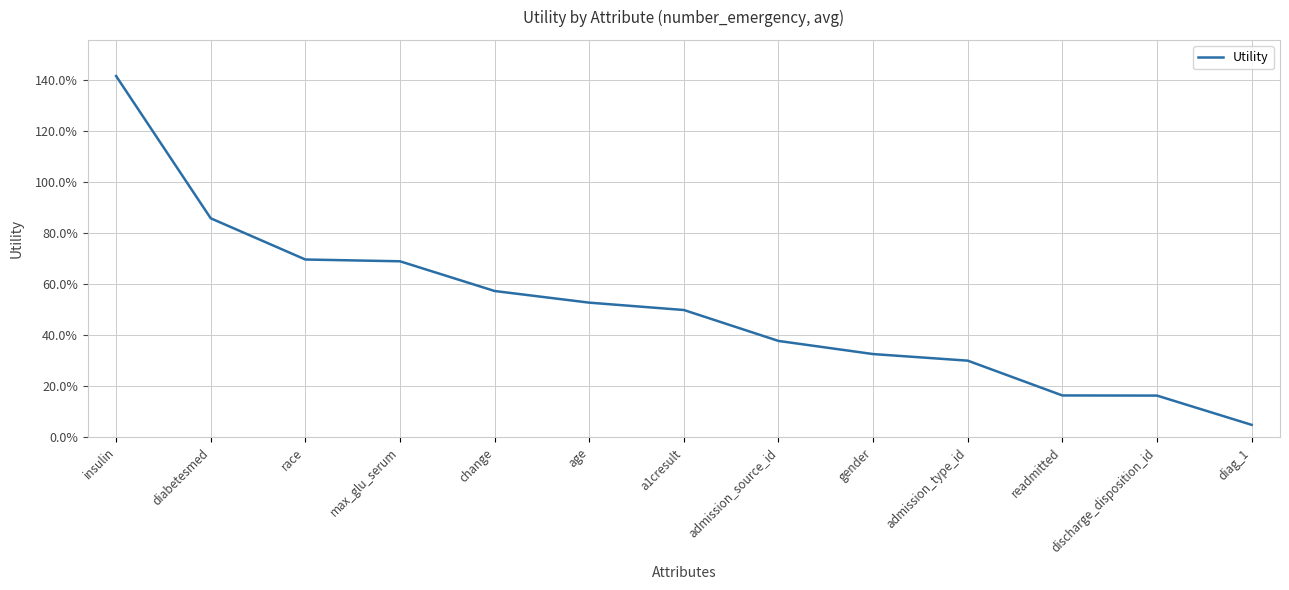

What is the sum of the values at readmitted and age?

0.7